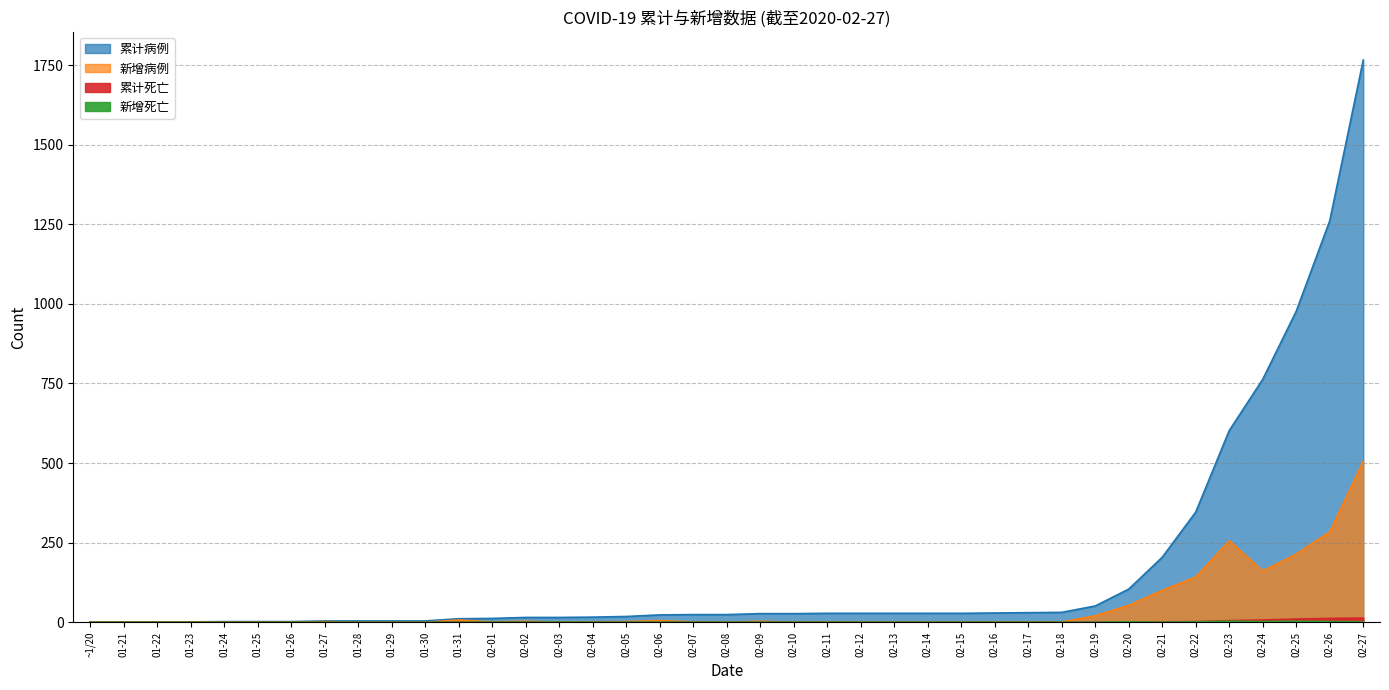

What position from the right is 02-18?

10